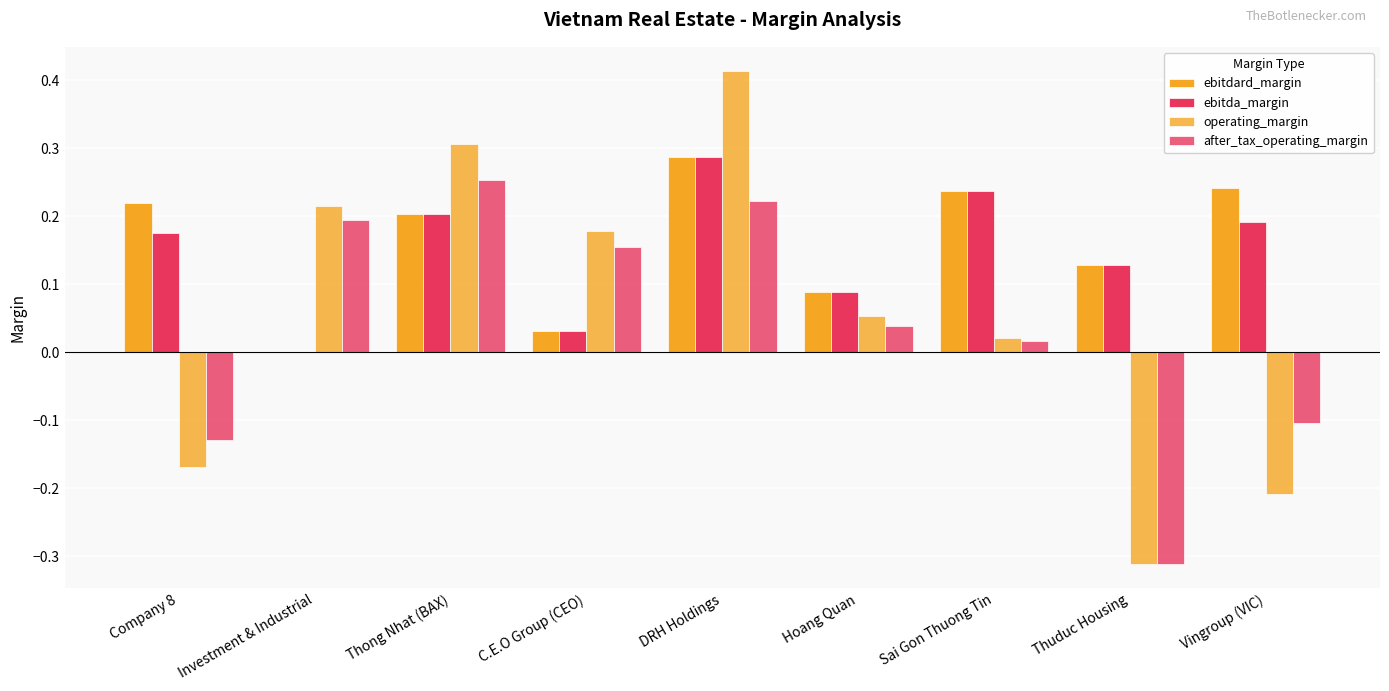

At which label does operating_margin first exceed 0?

Investment & Industrial